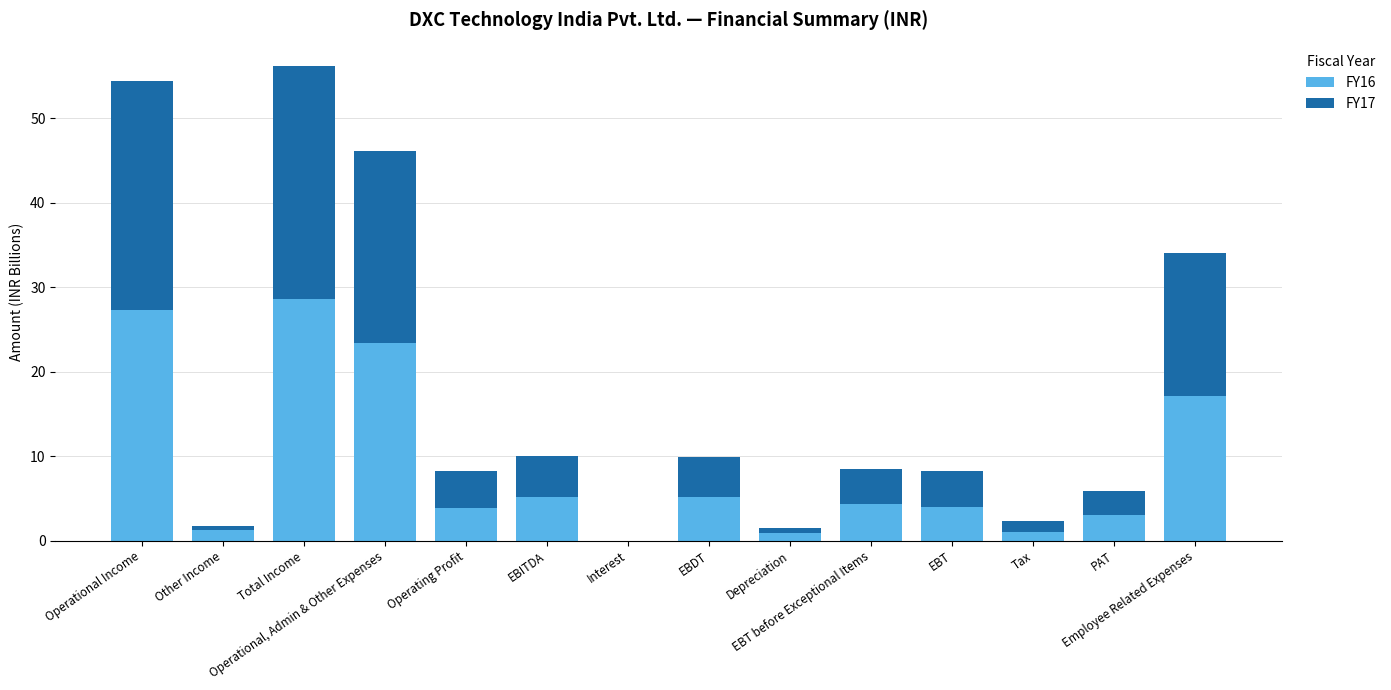

What is the highest value of the FY16 series?

28.6